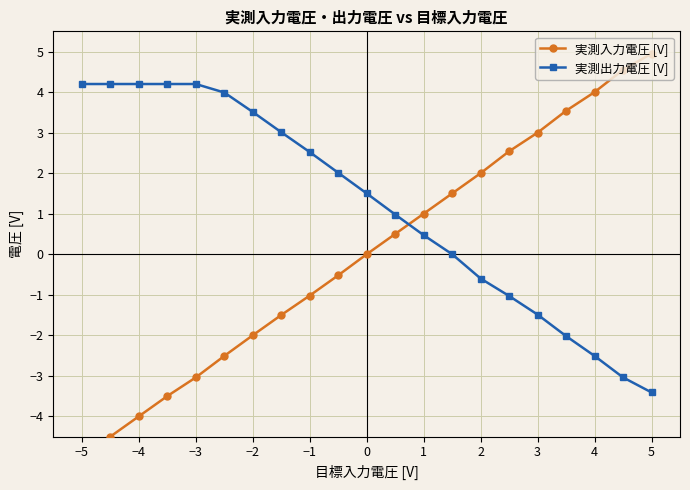

The 実測出力電圧 [V] series shows -3.4 at 5. True or false?

True